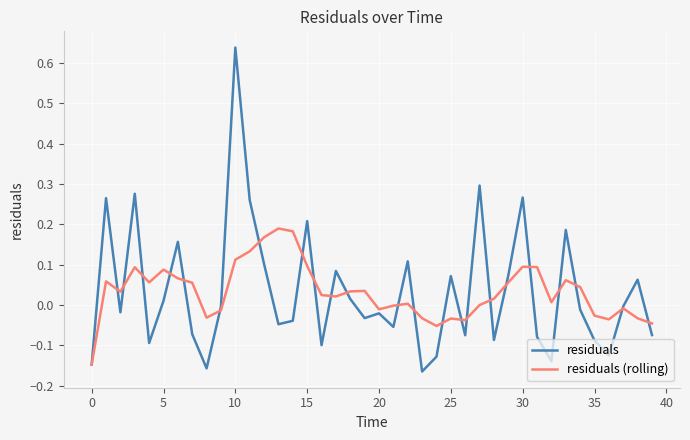

Which series has the largest range (max minus min)?

residuals